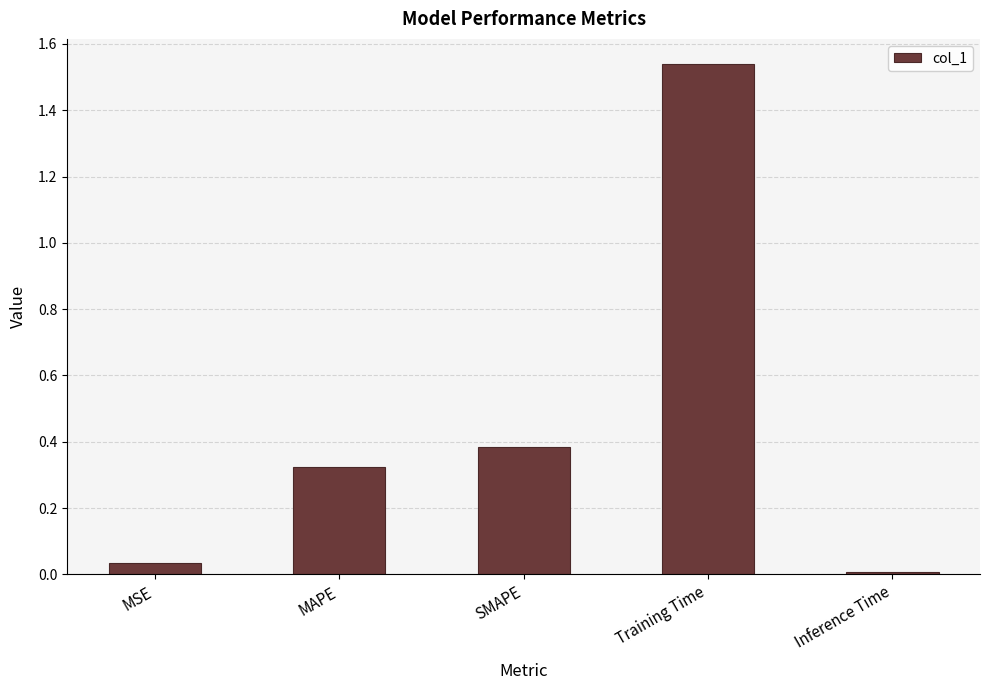

What is the average value?

0.5